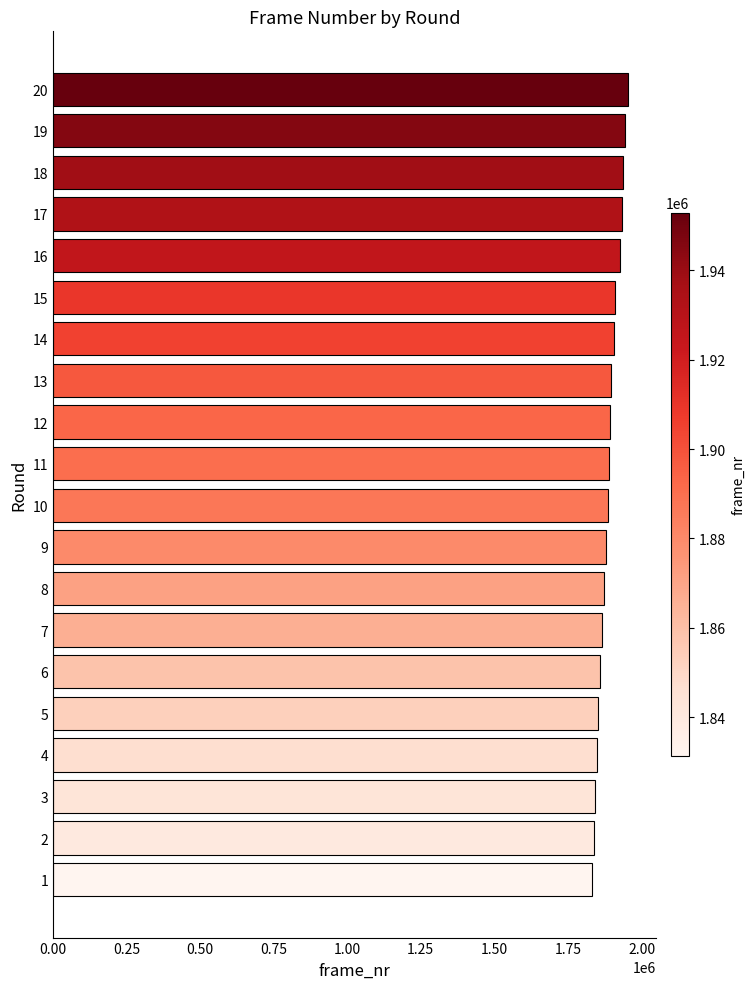

Which has a higher value, 18 or 10?

18